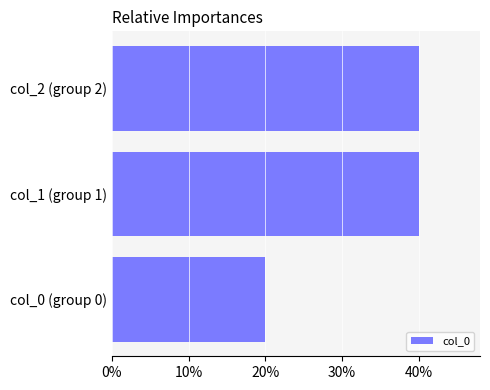

Does the chart contain any negative values?

No